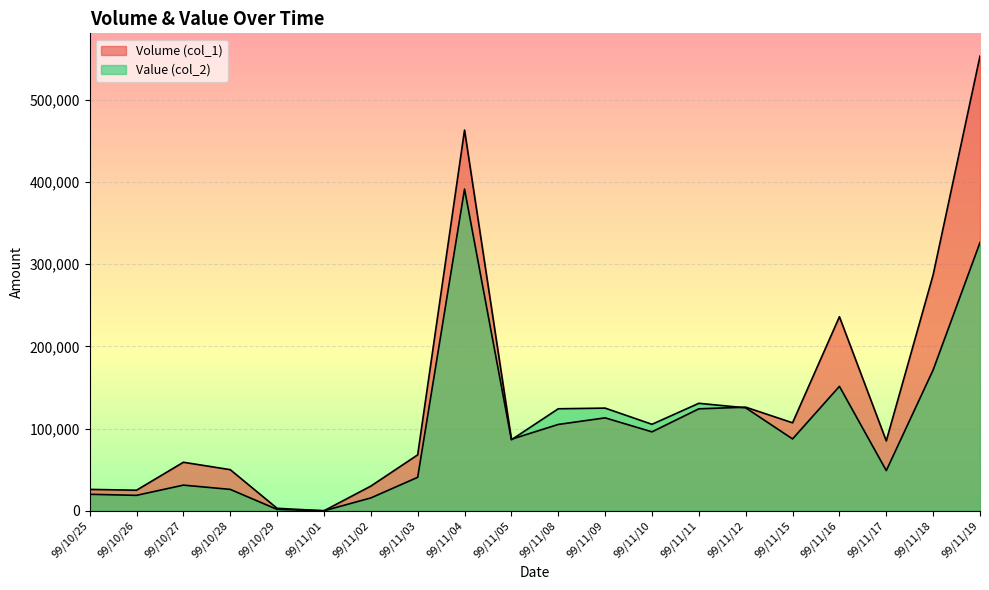

Reading left to right, list all the values displayed in this chart.

Volume (col_1): 99/10/25=26000	99/10/26=25000	99/10/27=59000	99/10/28=50000	99/10/29=3000	99/11/01=0	99/11/02=30000	99/11/03=68000	99/11/04=463000	99/11/05=87000	99/11/08=105000	99/11/09=113000	99/11/10=96000	99/11/11=124000	99/11/12=126000	99/11/15=107000	99/11/16=236000	99/11/17=85000	99/11/18=287000	99/11/19=553000
Value (col_2): 99/10/25=20060	99/10/26=18750	99/10/27=31190	99/10/28=26000	99/10/29=1680	99/11/01=0	99/11/02=15600	99/11/03=40690	99/11/04=391200	99/11/05=86320	99/11/08=124050	99/11/09=124860	99/11/10=105160	99/11/11=130700	99/11/12=125200	99/11/15=87370	99/11/16=151310	99/11/17=48850	99/11/18=171280	99/11/19=326230